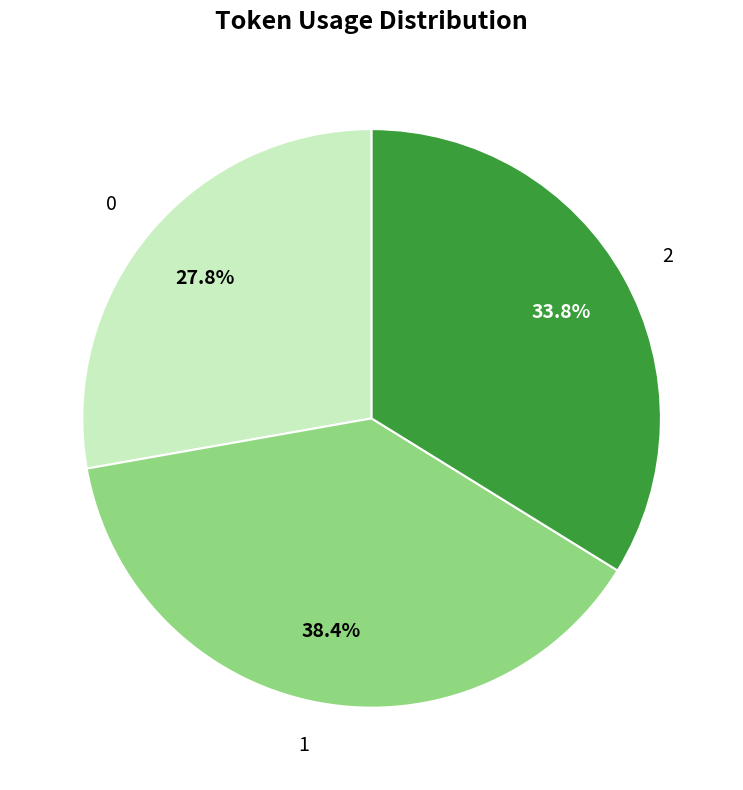

How many segments does this pie chart have?

3